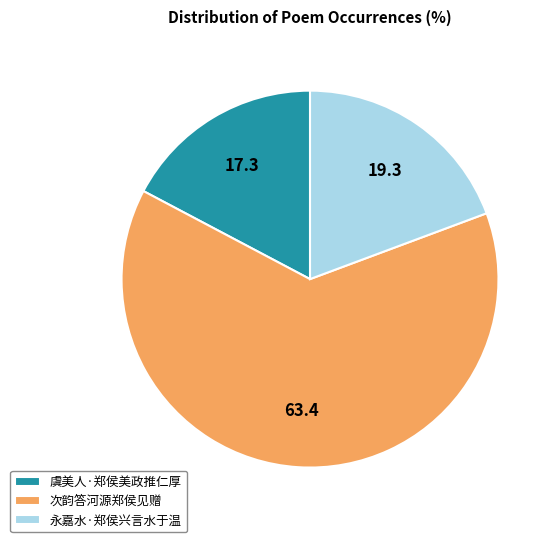

Is the sum of 次韵答河源郑侯见赠 and 永嘉水·郑侯兴言水于温 greater than half?

Yes